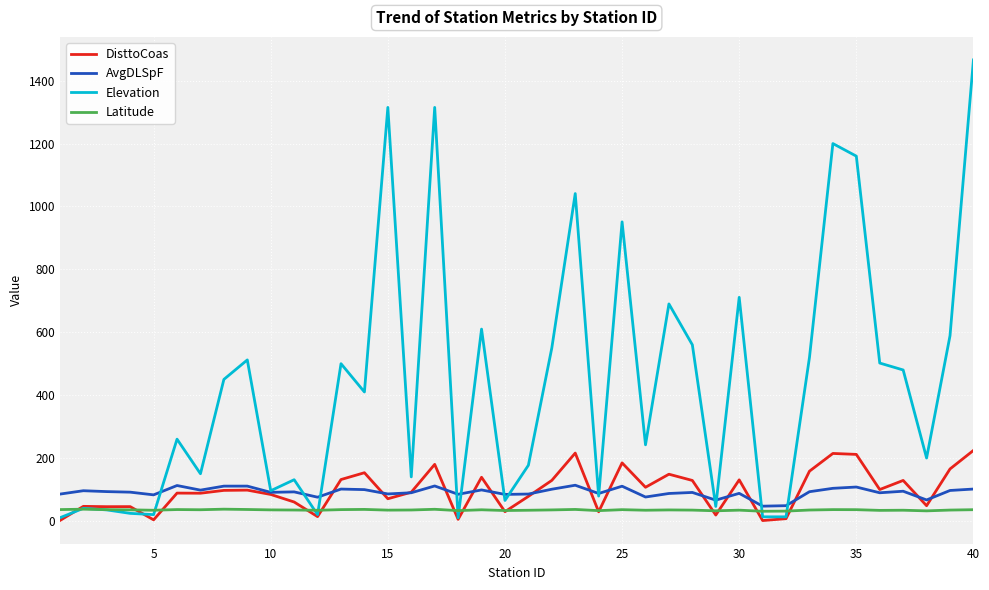

Which series has the largest range (max minus min)?

Elevation